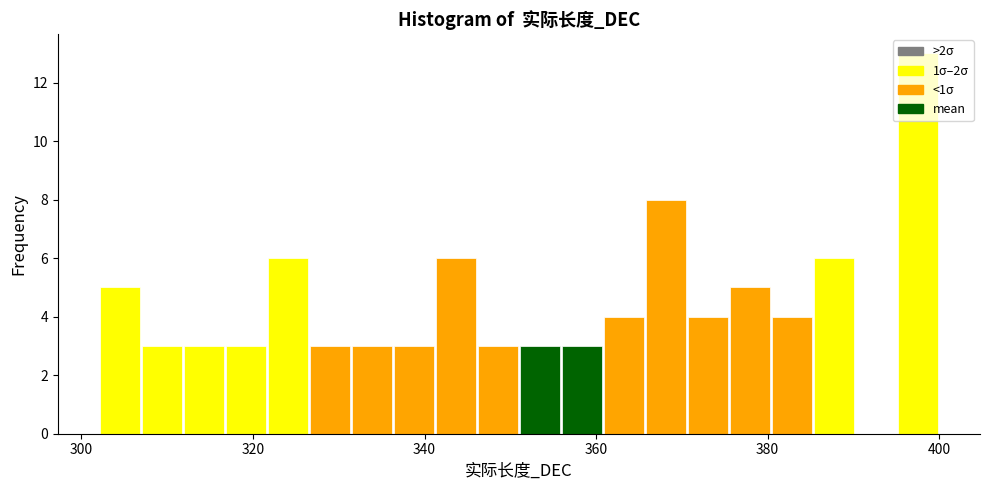

Around what value on the x-axis is the tallest bar? Give the approximate position of its centre, as read against the axis.

398